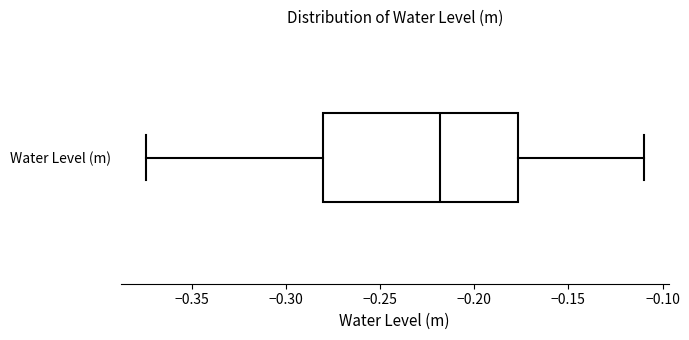

Where does the right whisker of the box for Water Level (m) end on the x-axis? The values are not printed on the chart, so give them approximately, as read against the axis.

-0.110